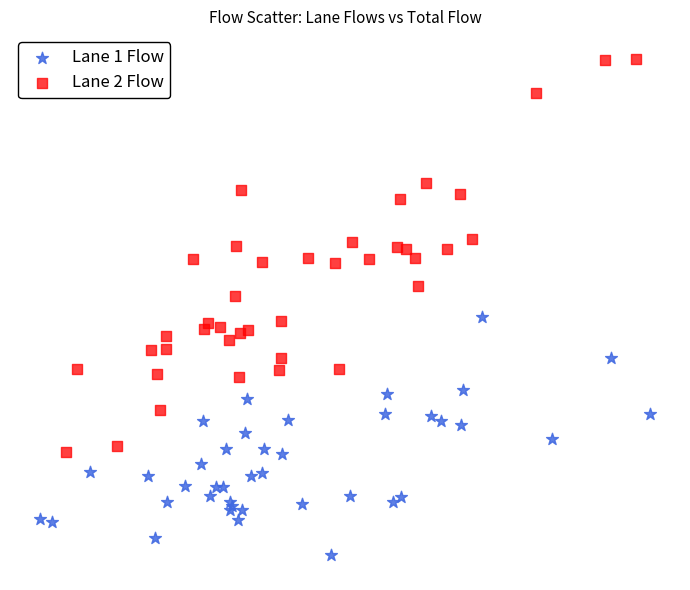

What are all the series names shown in the legend?

Lane 1 Flow, Lane 2 Flow